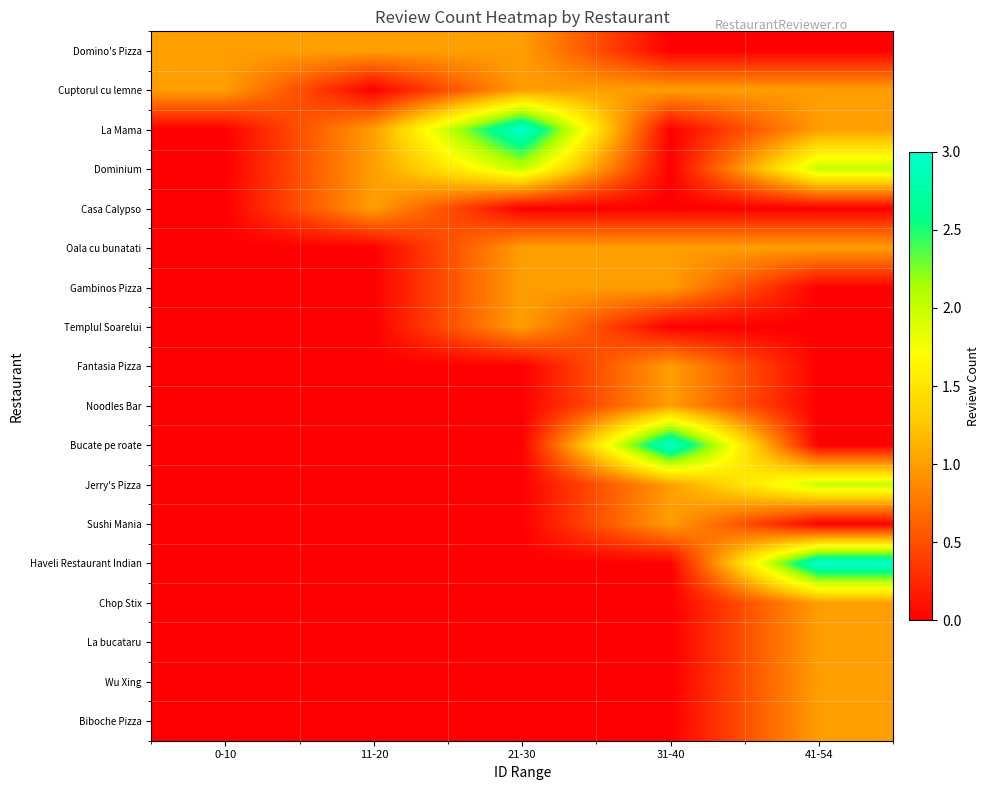

At which category is the sum across all series the highest?

41-54